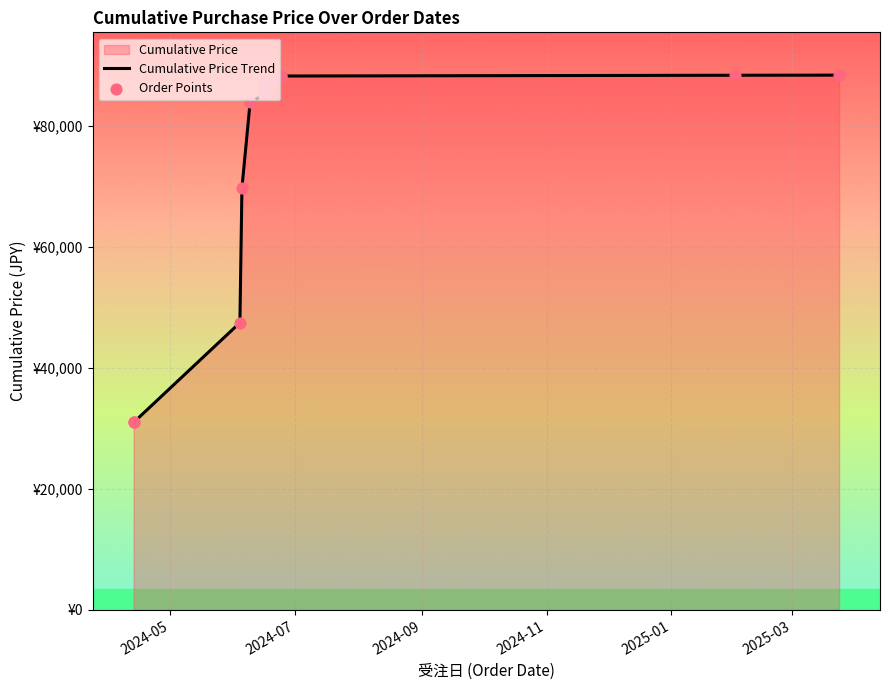

Which series reaches the minimum Y coordinate?

Cumulative Price Trend